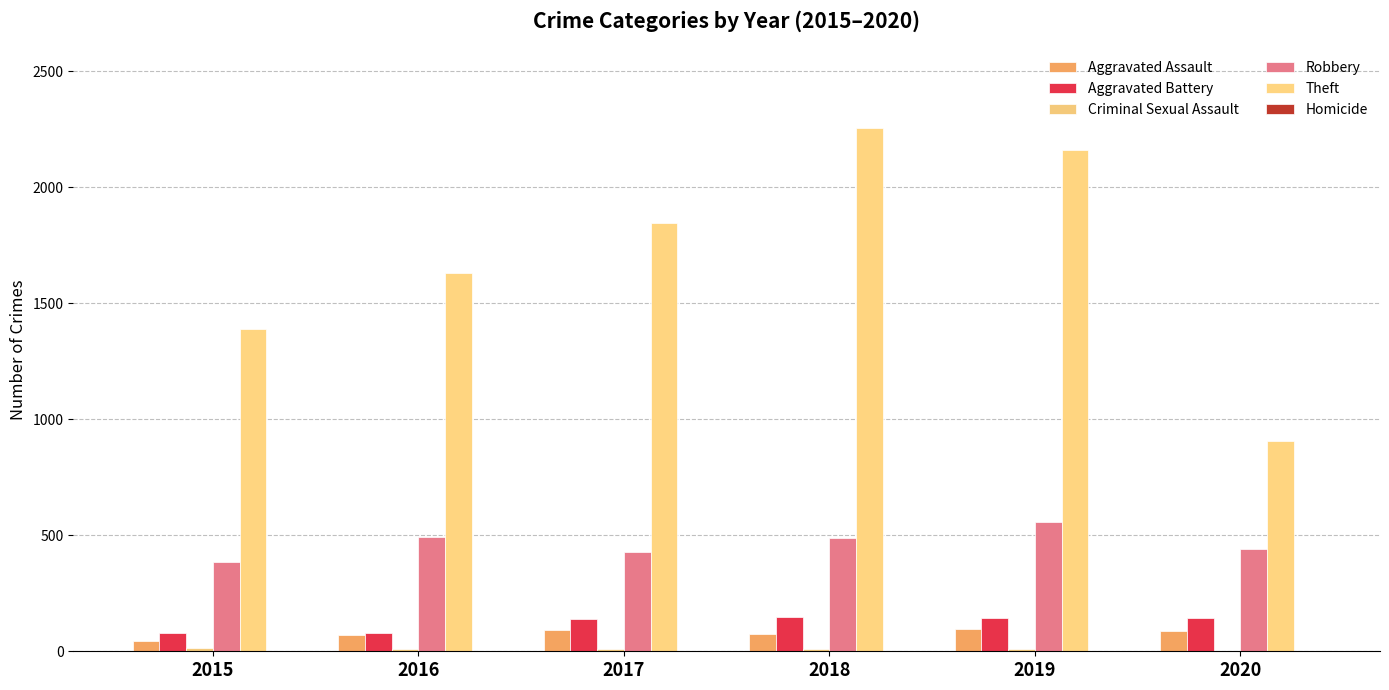

Is the value of Homicide at 2016 greater than the value of Theft at 2015?

No